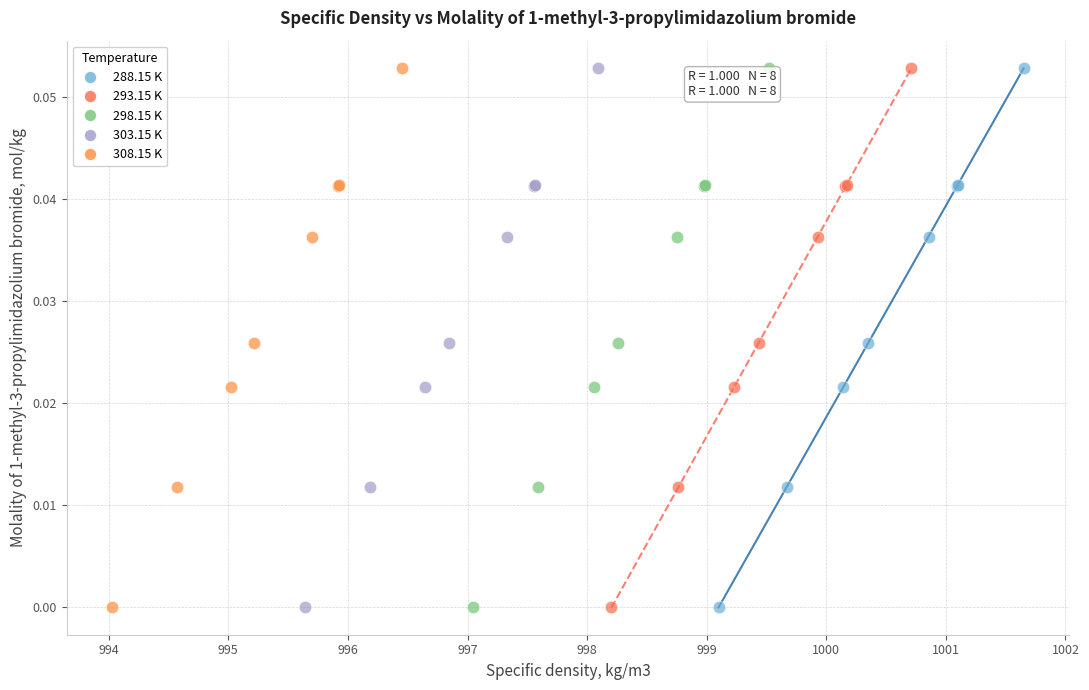

What are all the series names shown in the legend?

288.15 K, 293.15 K, 298.15 K, 303.15 K, 308.15 K